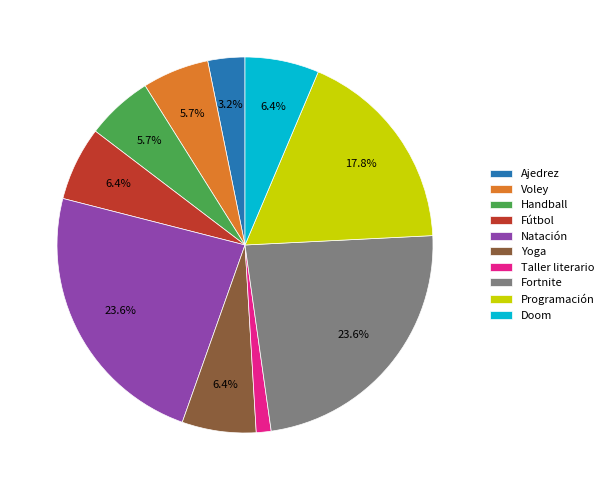

What is the smallest slice in the pie chart?

Taller literario